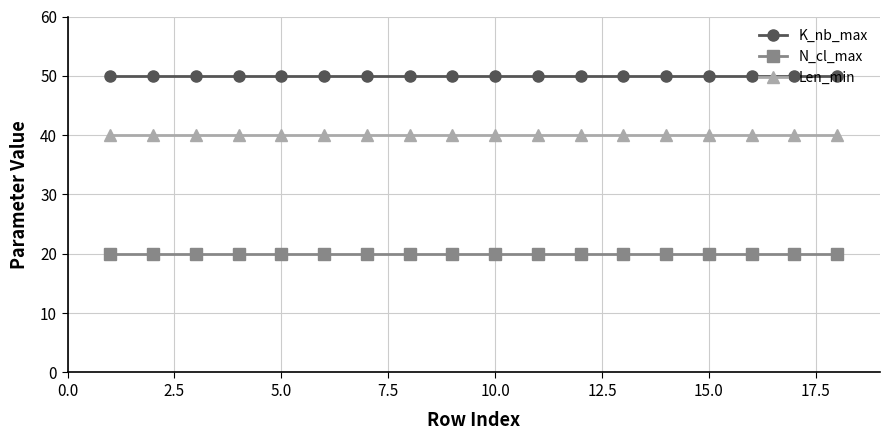

What is the value of the Len_min point at the 11th from the left?

40